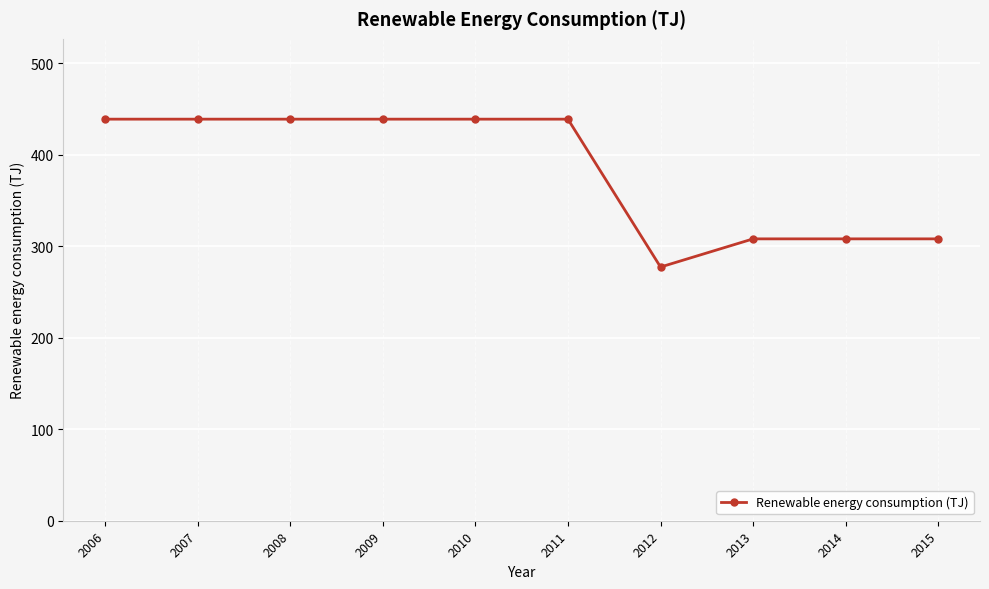

Is it true that the value at 2013 is 164.8?

False